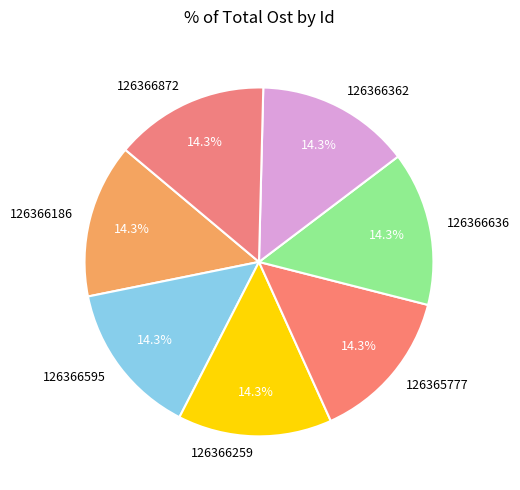

To the nearest percent, what percentage of the pie is 126366259?

14%